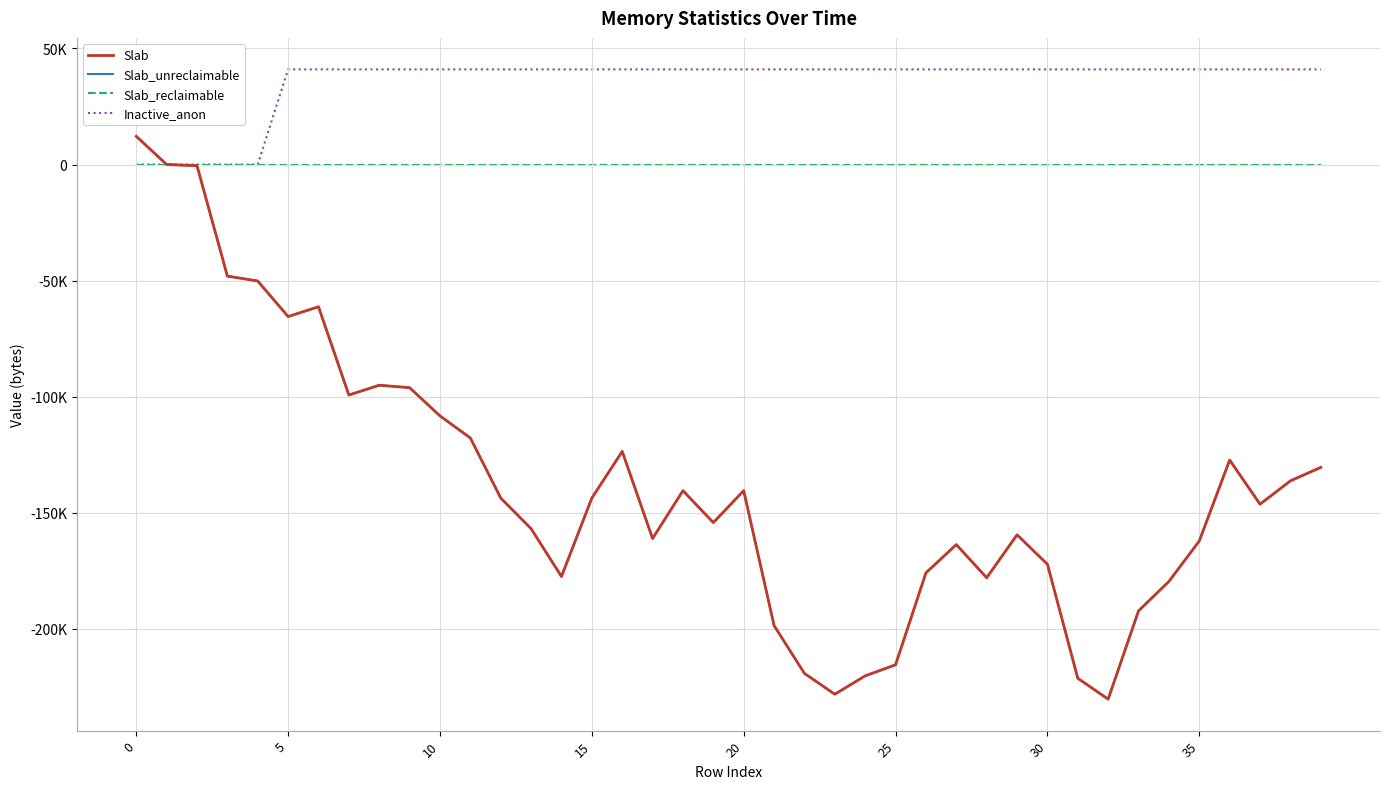

List the series in order of their peak value, highest first.

Inactive_anon, Slab, Slab_unreclaimable, Slab_reclaimable